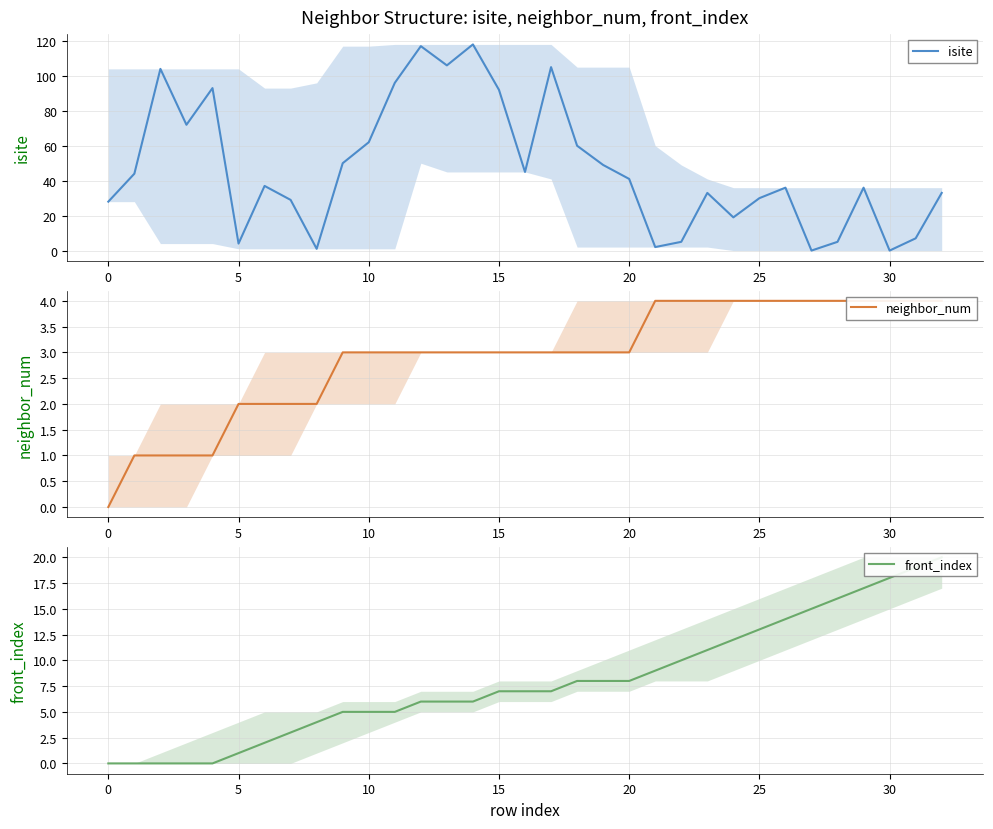

At which category is the sum across all series the highest?

14